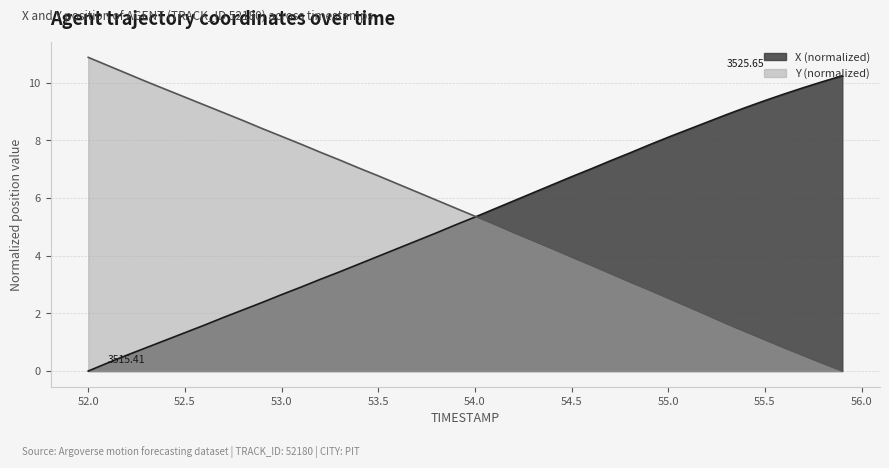

List the series in order of their peak value, lowest first.

X (normalized), Y (normalized)